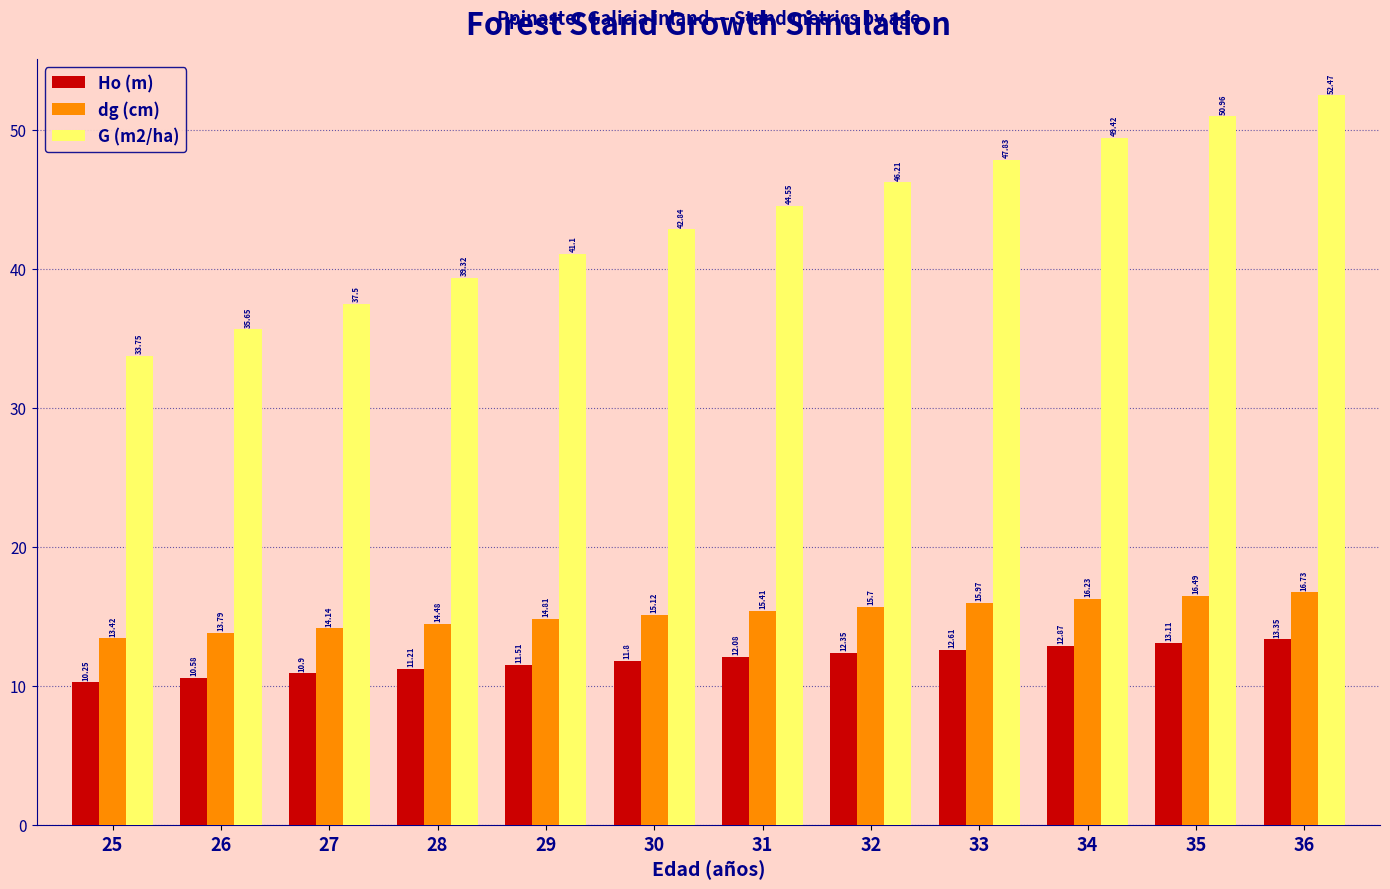

Rank the series at 33 from lowest to highest value.

Ho (m), dg (cm), G (m2/ha)